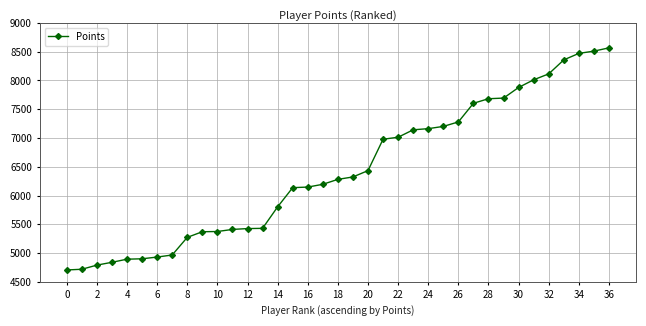

What is the minimum value shown in the chart?

4707